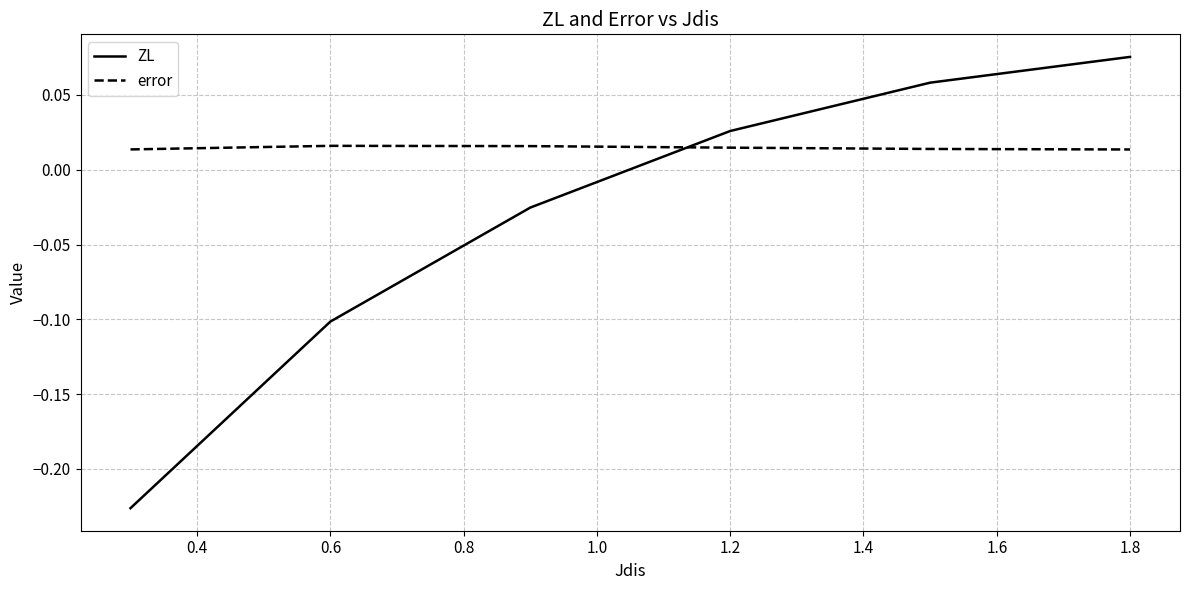

Which series has the largest range (max minus min)?

ZL